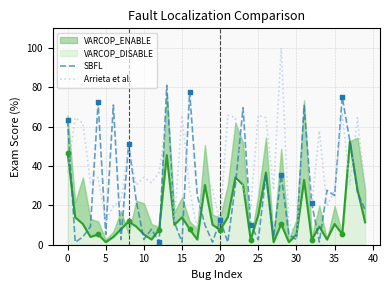

Which series has the largest total across all categories?

Arrieta et al.